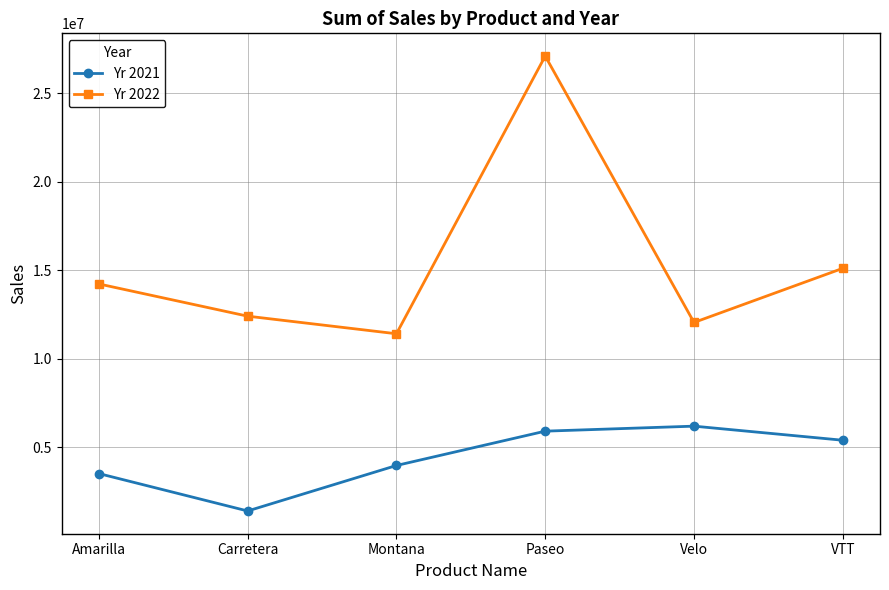

What is the difference between the maximum and minimum values in the Yr 2022 series?

15681378.0